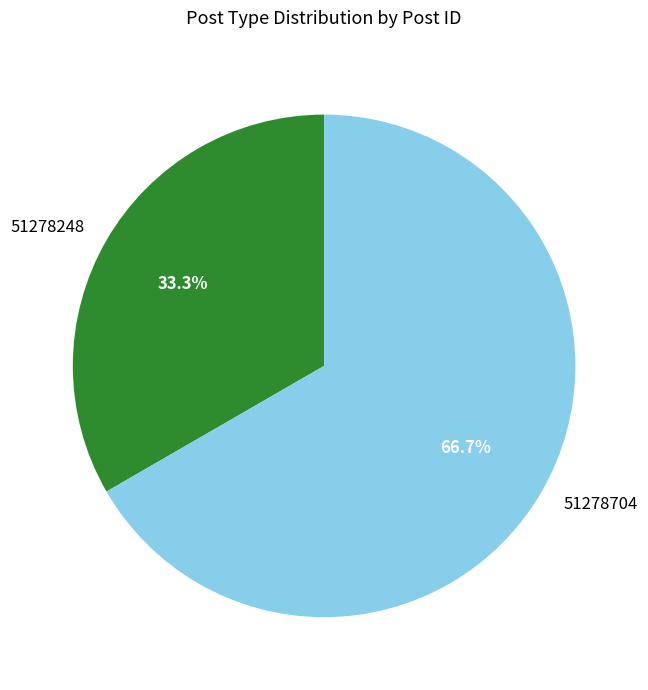

To the nearest percent, what is the difference between the largest and smallest slice percentages?

33%